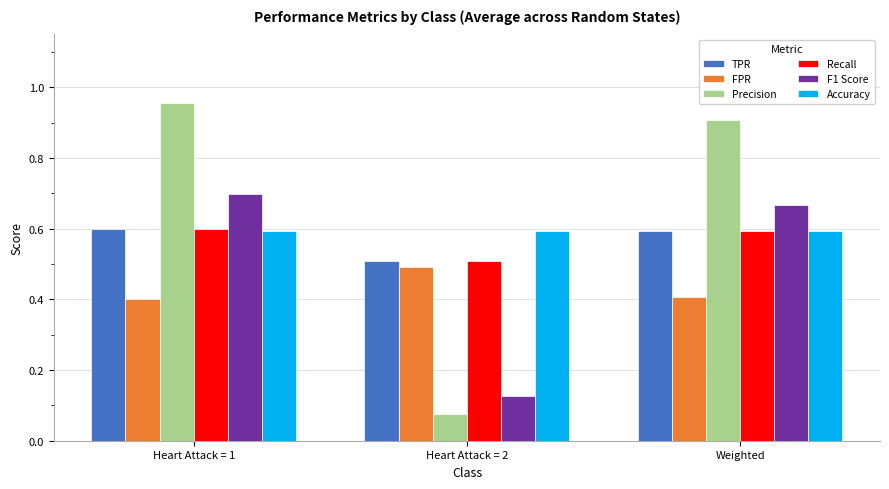

How many bars are there in total?

18